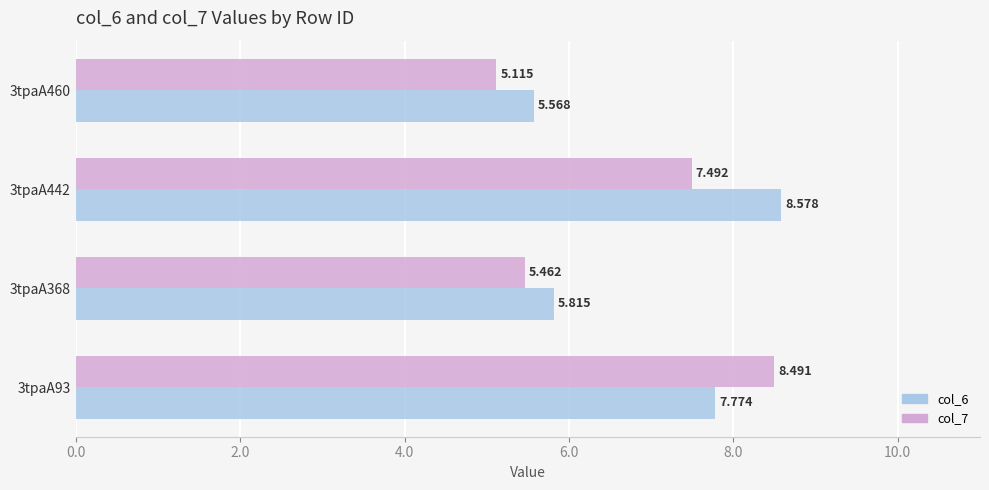

Is the value of col_6 at 3tpaA442 greater than the value of col_7 at 3tpaA442?

Yes